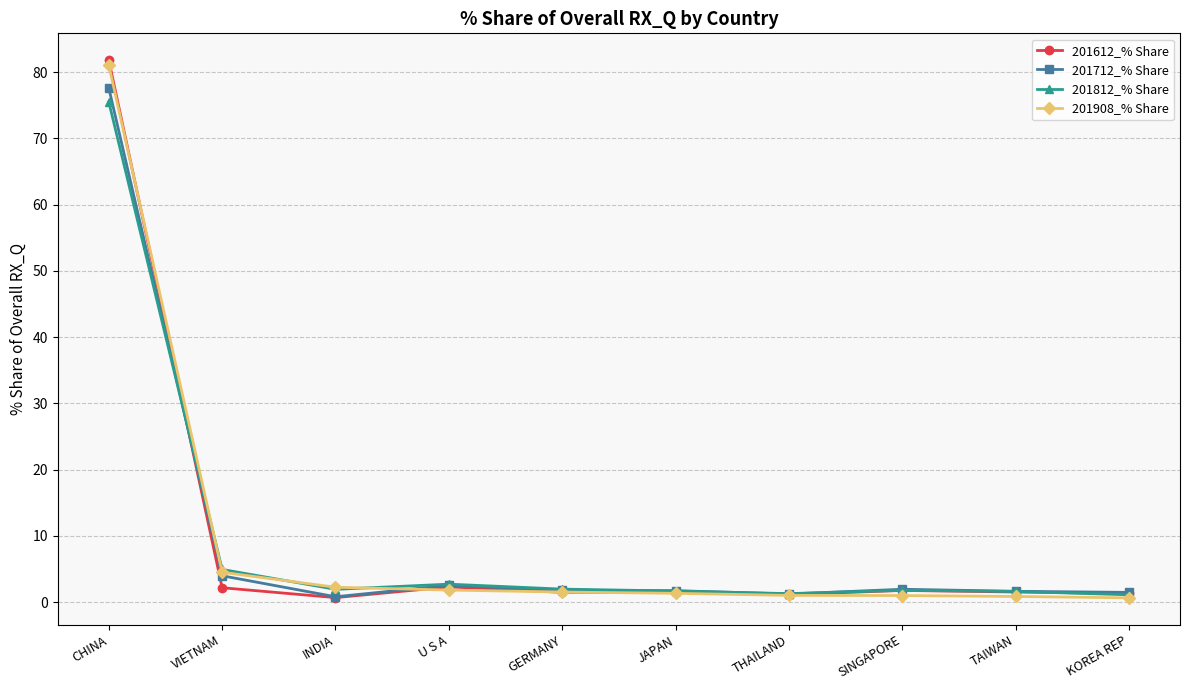

What is the value of the 201812_% Share point at the 4th from the left?

2.7